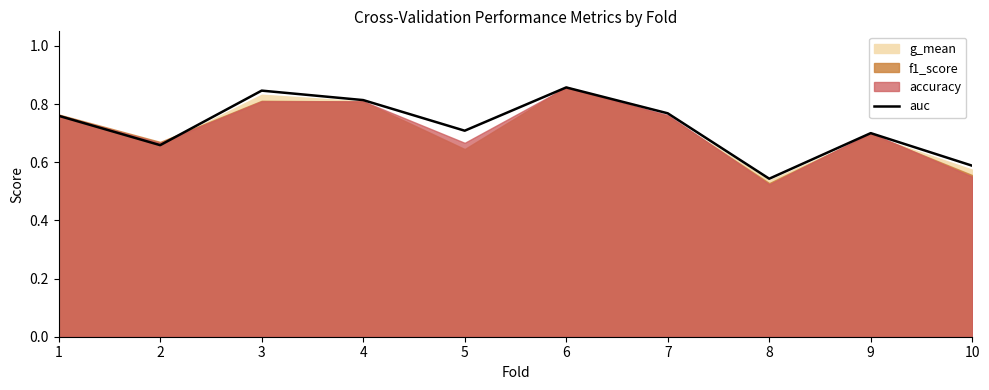

List the labels in order of value, smallest first.

8, 10, 2, 9, 5, 1, 7, 4, 3, 6